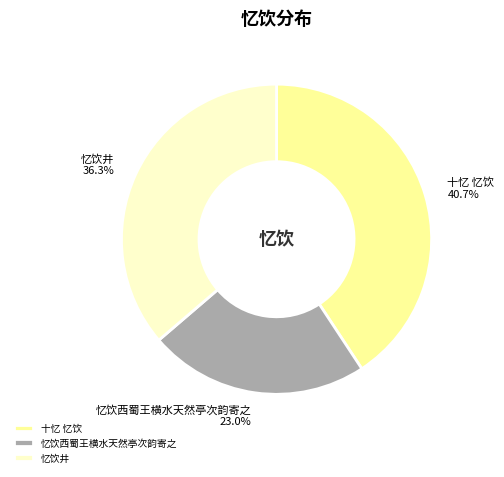

What is the largest slice in the pie chart?

十忆 忆饮